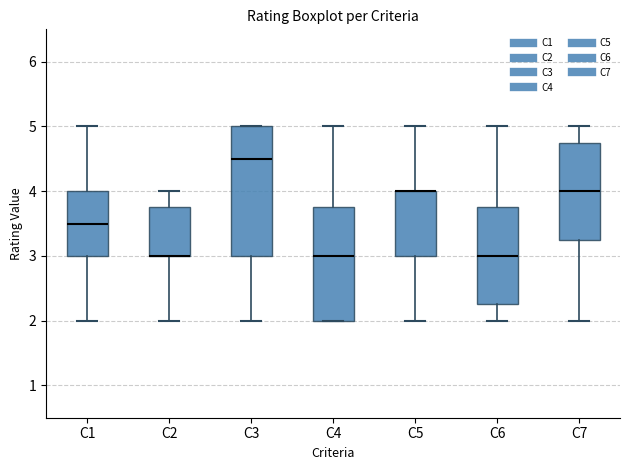

Where is the upper edge of the box for C2 on the y-axis? The values are not printed on the chart, so give them approximately, as read against the axis.

3.8